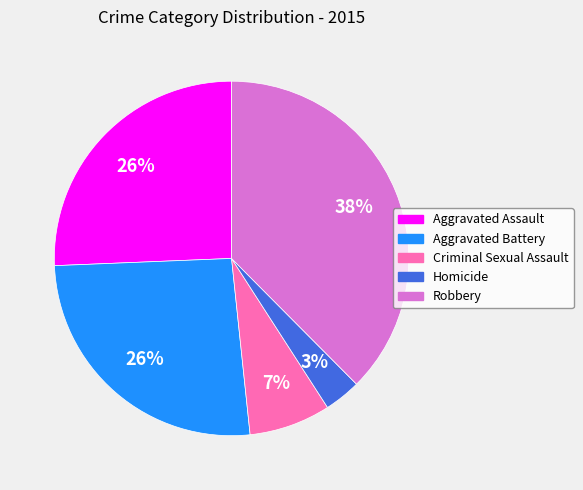

Count the number of slices in the pie.

5